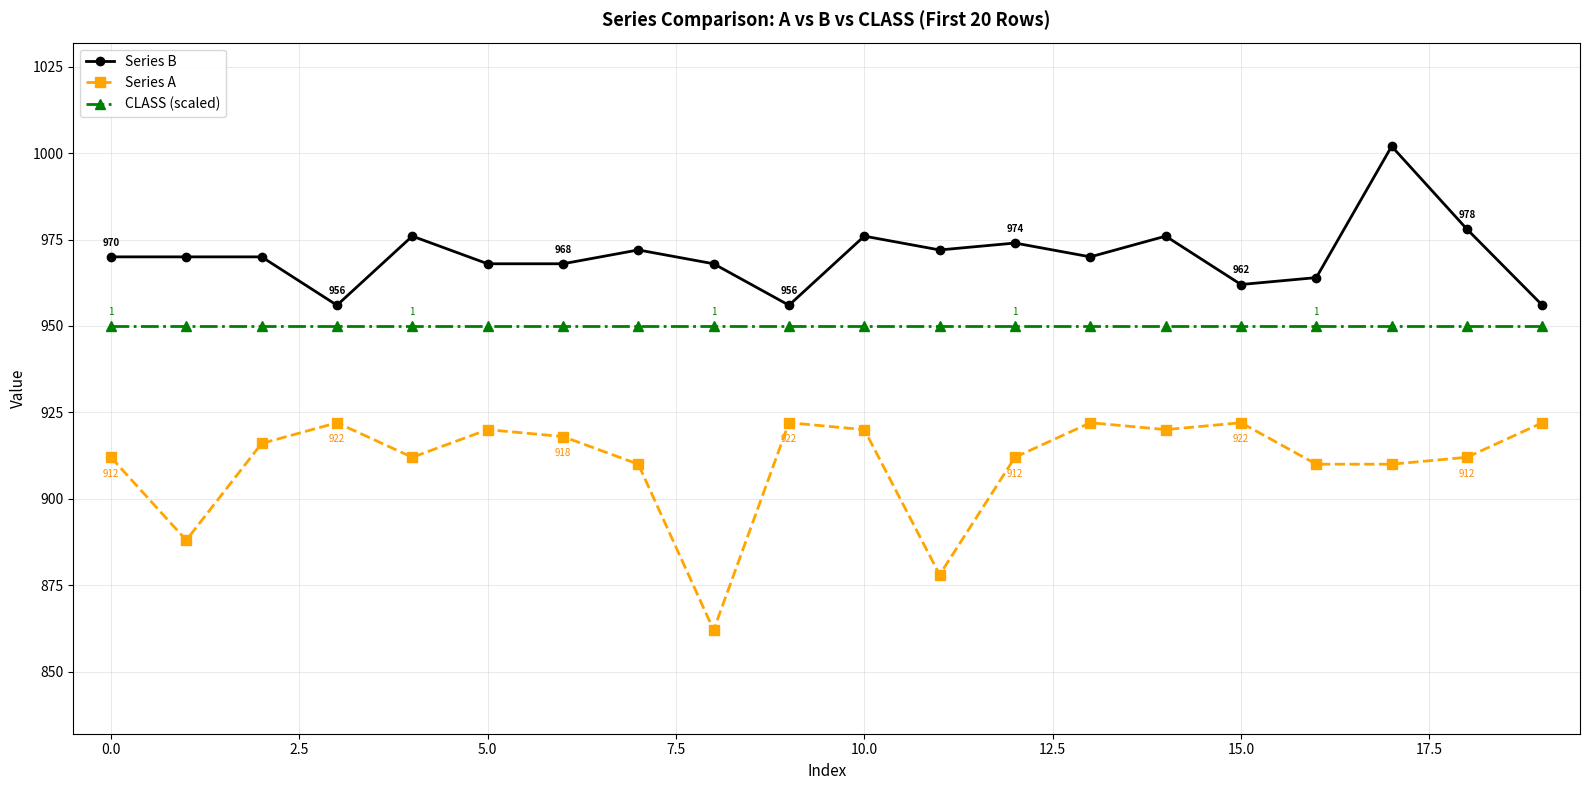

Which series has the largest total across all categories?

Series B